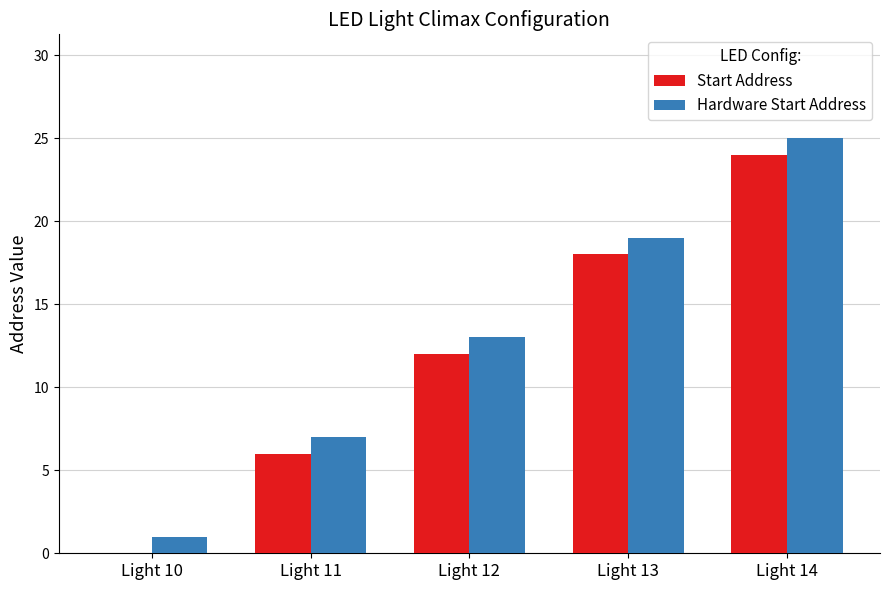

How many groups of bars are there?

5